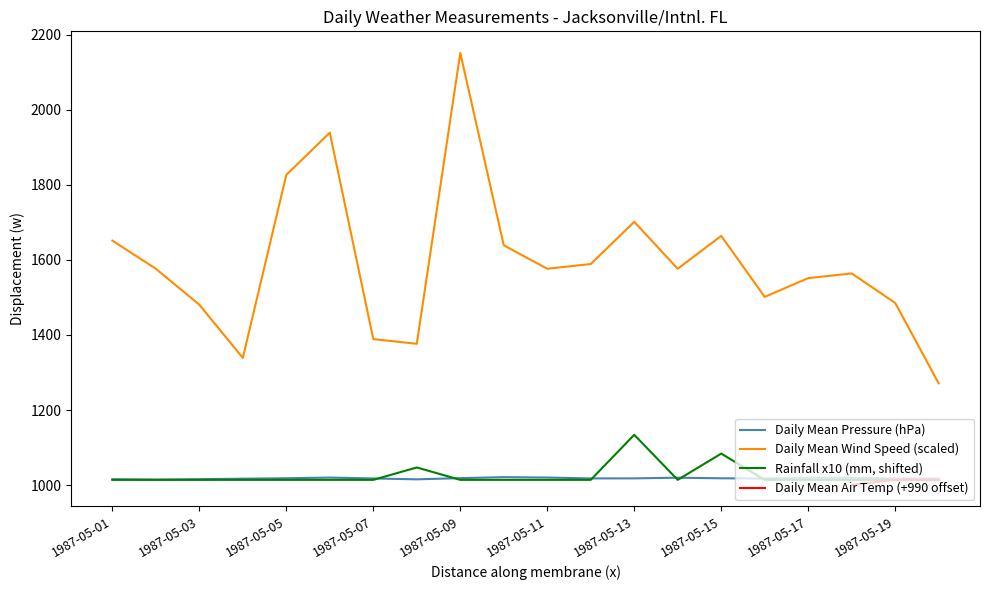

The value of Daily Mean Wind Speed (scaled) at 1987-05-15 is 1664.0. True or false?

True